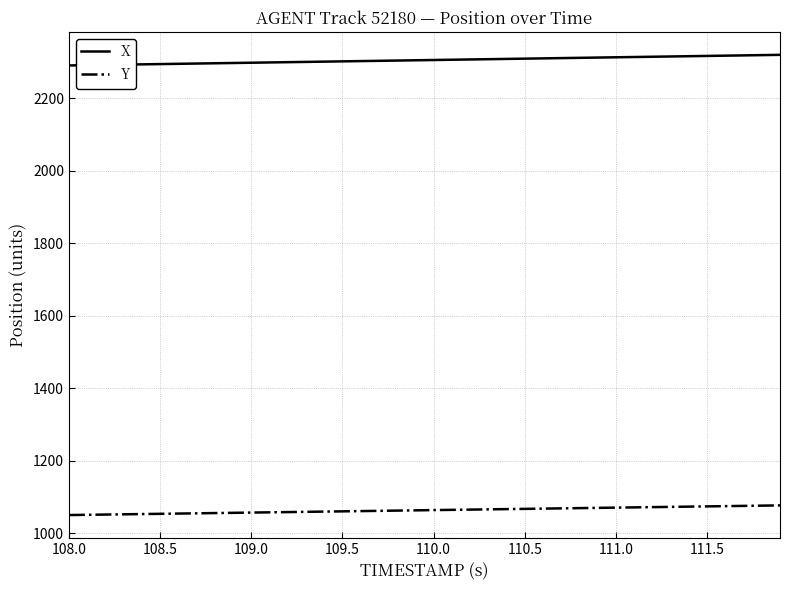

True or false: X and Y intersect in this chart.

False